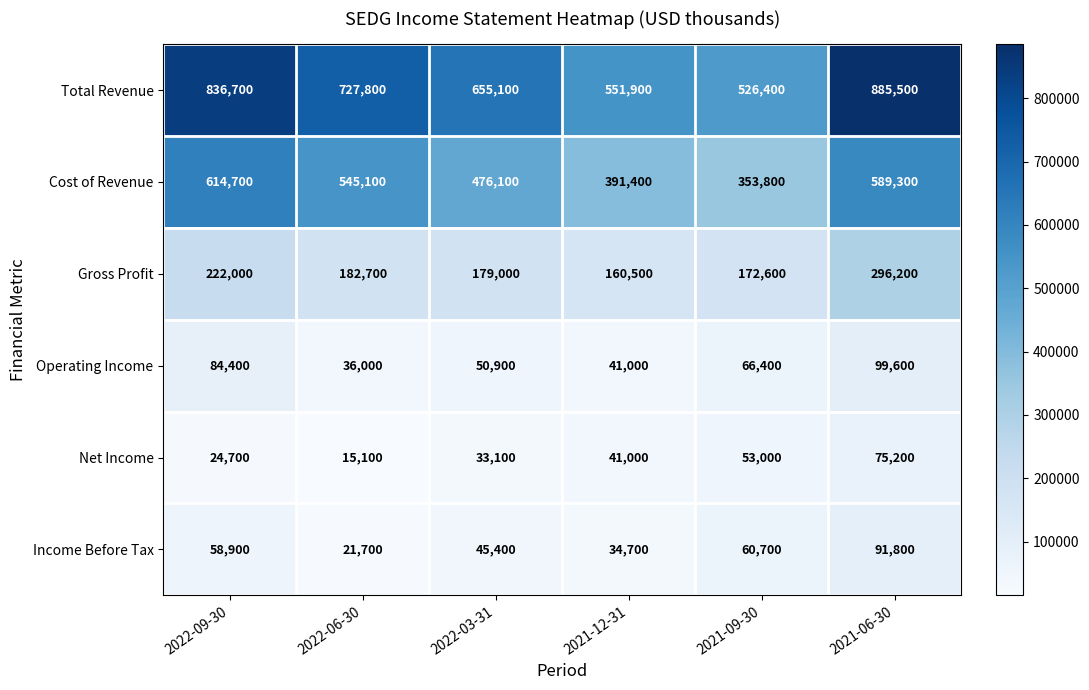

Which category has the lowest value in the Income Before Tax series?

2022-06-30